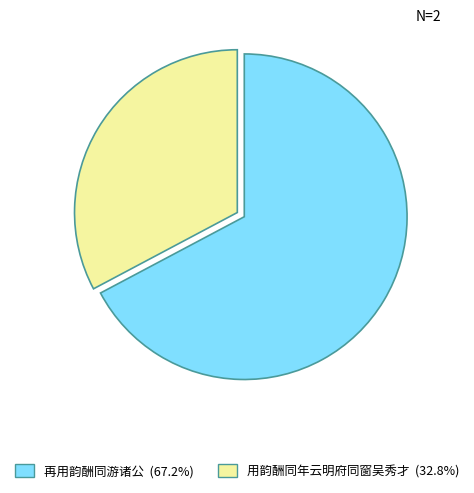

How many segments does this pie chart have?

2